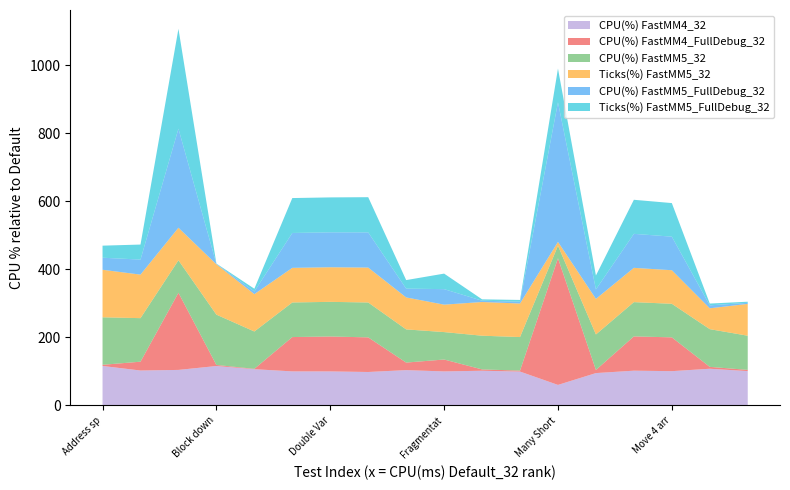

Reading left to right, transcribe all the data shown in this chart.

CPU(%) FastMM4_32: Address space creep=116.0	Address space creep (larger blocks)=102.6	Array Upsize 1 thread=104.4	Block downsize=115.9	Block size spread=106.5	Double Variables Access 3 arrays=100.1	Double Variables Access 6 arrays=100.0	Double Variables Access 18 arrays=98.3	Fill Char using 2 threads=103.8	Fragmentation Test=100.0	Large block spread=101.9	Linked-list container=99.5	Many Short Lived Threads=60.3	Mem Free 1=95.1	Move 2 arrays at a time=102.1	Move 4 arrays at a time=100.7	Multi-threaded 2 allocate=107.8	Multi-threaded 2 reallocate=100.9
CPU(%) FastMM4_FullDebug_32: Address space creep=3.4	Address space creep (larger blocks)=25.9	Array Upsize 1 thread=226.7	Block downsize=3.1	Block size spread=1.1	Double Variables Access 3 arrays=100.9	Double Variables Access 6 arrays=102.6	Double Variables Access 18 arrays=101.7	Fill Char using 2 threads=22.2	Fragmentation Test=35.0	Large block spread=3.9	Linked-list container=2.8	Many Short Lived Threads=372.3	Mem Free 1=9.2	Move 2 arrays at a time=100.7	Move 4 arrays at a time=99.4	Multi-threaded 2 allocate=5.5	Multi-threaded 2 reallocate=3.6
CPU(%) FastMM5_32: Address space creep=139.6	Address space creep (larger blocks)=128.0	Array Upsize 1 thread=95.4	Block downsize=147.9	Block size spread=109.8	Double Variables Access 3 arrays=101.7	Double Variables Access 6 arrays=101.8	Double Variables Access 18 arrays=102.6	Fill Char using 2 threads=97.5	Fragmentation Test=80.6	Large block spread=99.1	Linked-list container=98.6	Many Short Lived Threads=36.9	Mem Free 1=104.3	Move 2 arrays at a time=100.7	Move 4 arrays at a time=98.7	Multi-threaded 2 allocate=110.8	Multi-threaded 2 reallocate=100.4
Ticks(%) FastMM5_32: Address space creep=139.6	Address space creep (larger blocks)=127.9	Array Upsize 1 thread=95.6	Block downsize=147.9	Block size spread=109.8	Double Variables Access 3 arrays=101.7	Double Variables Access 6 arrays=101.7	Double Variables Access 18 arrays=102.6	Fill Char using 2 threads=94.0	Fragmentation Test=80.6	Large block spread=99.0	Linked-list container=98.6	Many Short Lived Threads=11.1	Mem Free 1=104.5	Move 2 arrays at a time=100.7	Move 4 arrays at a time=98.6	Multi-threaded 2 allocate=61.3	Multi-threaded 2 reallocate=93.5
CPU(%) FastMM5_FullDebug_32: Address space creep=35.5	Address space creep (larger blocks)=44.2	Array Upsize 1 thread=291.2	Block downsize=1.0	Block size spread=7.9	Double Variables Access 3 arrays=102.6	Double Variables Access 6 arrays=102.6	Double Variables Access 18 arrays=103.4	Fill Char using 2 threads=26.0	Fragmentation Test=45.6	Large block spread=3.9	Linked-list container=5.2	Many Short Lived Threads=410.3	Mem Free 1=27.9	Move 2 arrays at a time=100.0	Move 4 arrays at a time=98.7	Multi-threaded 2 allocate=8.7	Multi-threaded 2 reallocate=3.1
Ticks(%) FastMM5_FullDebug_32: Address space creep=35.4	Address space creep (larger blocks)=44.1	Array Upsize 1 thread=293.5	Block downsize=1.0	Block size spread=7.9	Double Variables Access 3 arrays=102.6	Double Variables Access 6 arrays=102.6	Double Variables Access 18 arrays=103.4	Fill Char using 2 threads=25.0	Fragmentation Test=45.6	Large block spread=3.9	Linked-list container=5.2	Many Short Lived Threads=99.0	Mem Free 1=40.8	Move 2 arrays at a time=100.0	Move 4 arrays at a time=98.6	Multi-threaded 2 allocate=5.2	Multi-threaded 2 reallocate=3.3